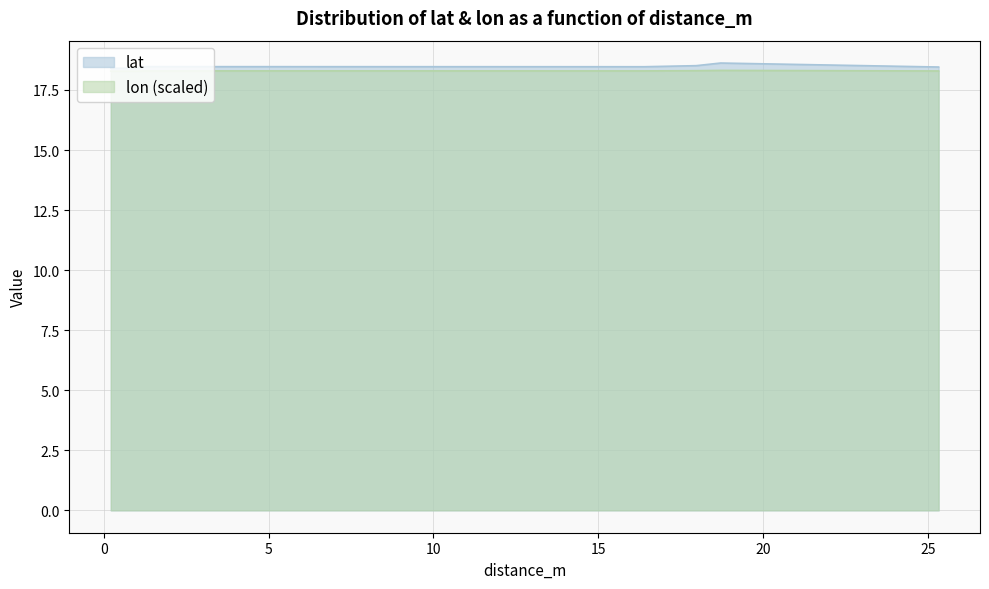

How many interior local valleys does the lon series have?

2